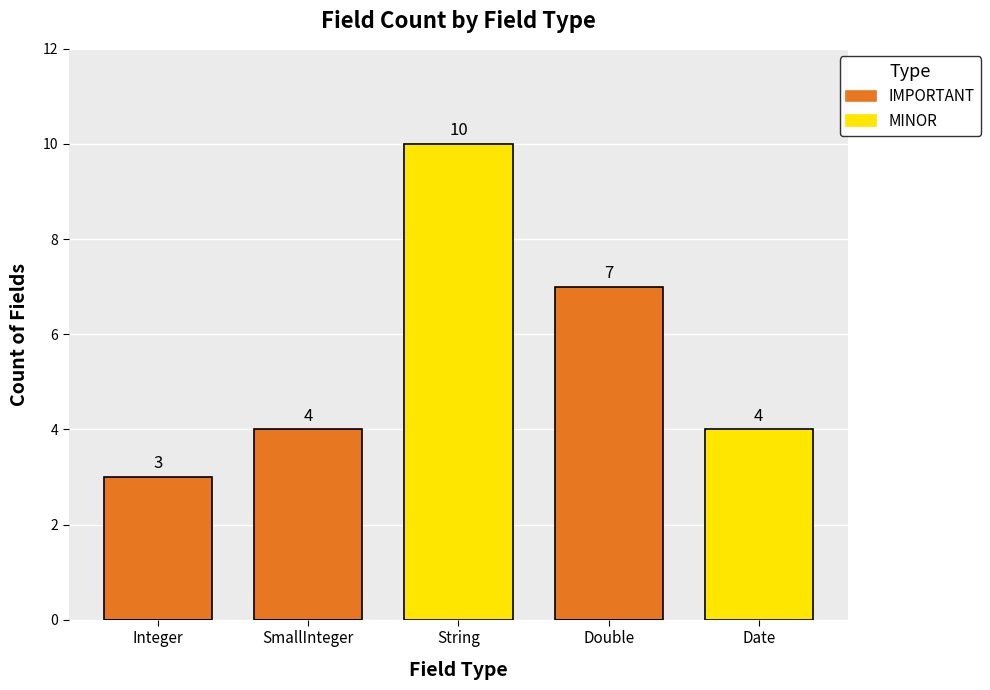

What position from the right is Date?

1